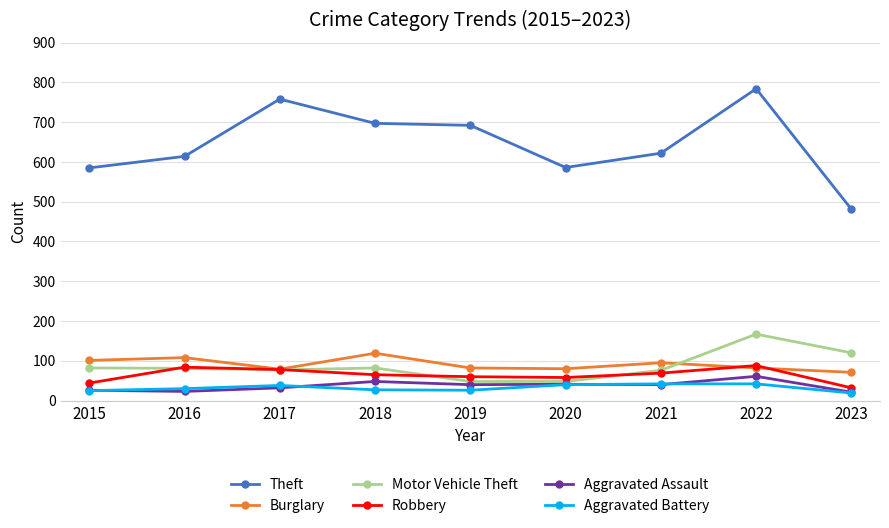

Does the chart display data point markers on the line(s)?

Yes